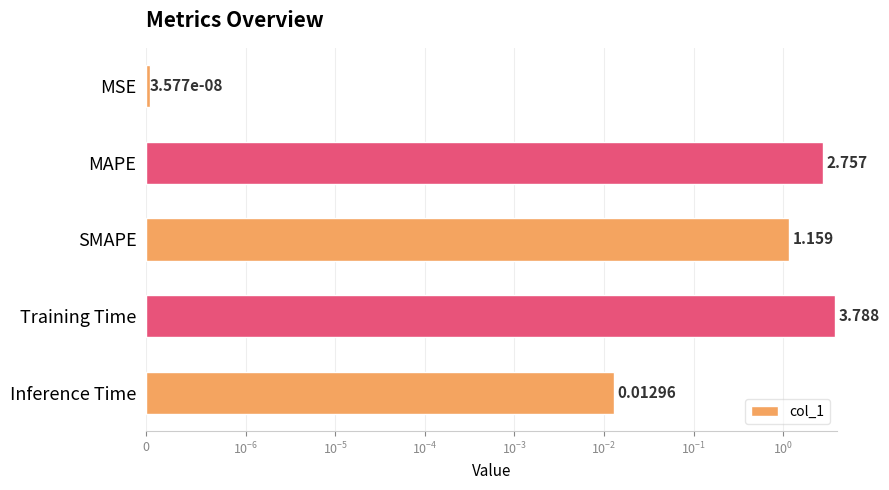

What is the greatest value displayed?

3.8